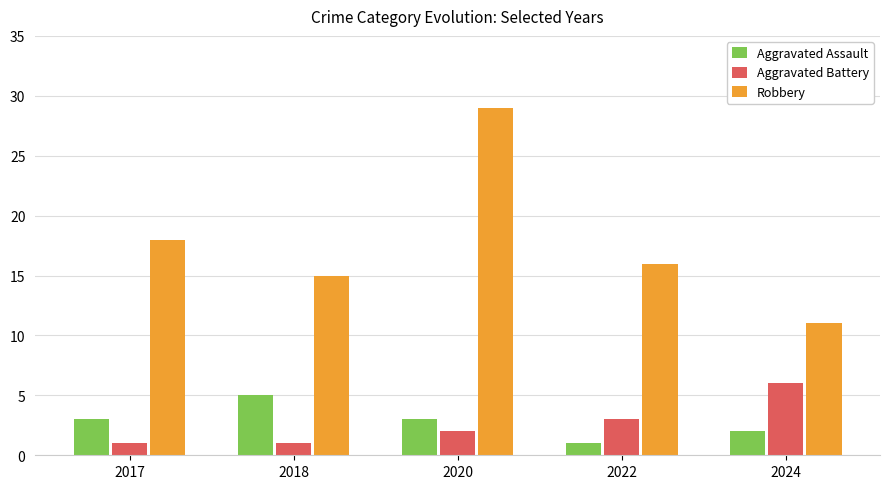

Rank the series by their maximum value, from highest to lowest.

Robbery, Aggravated Battery, Aggravated Assault